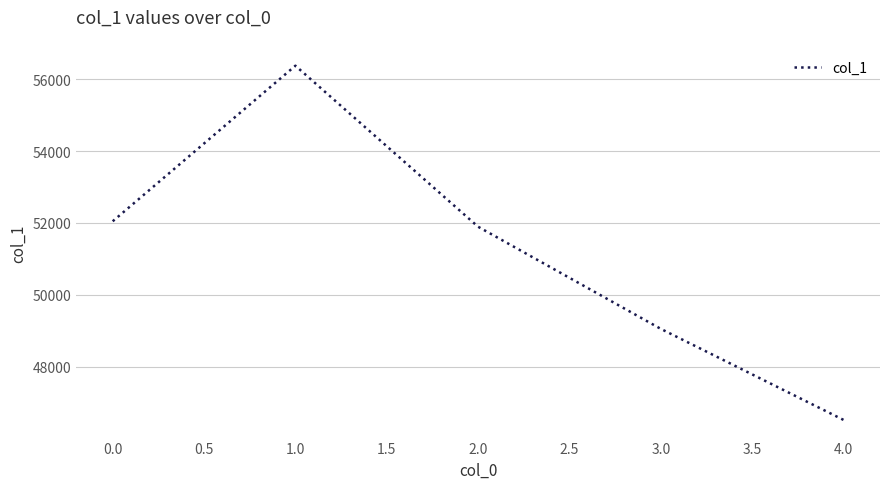

Is it true that the value at 2.0 is 25434?

False